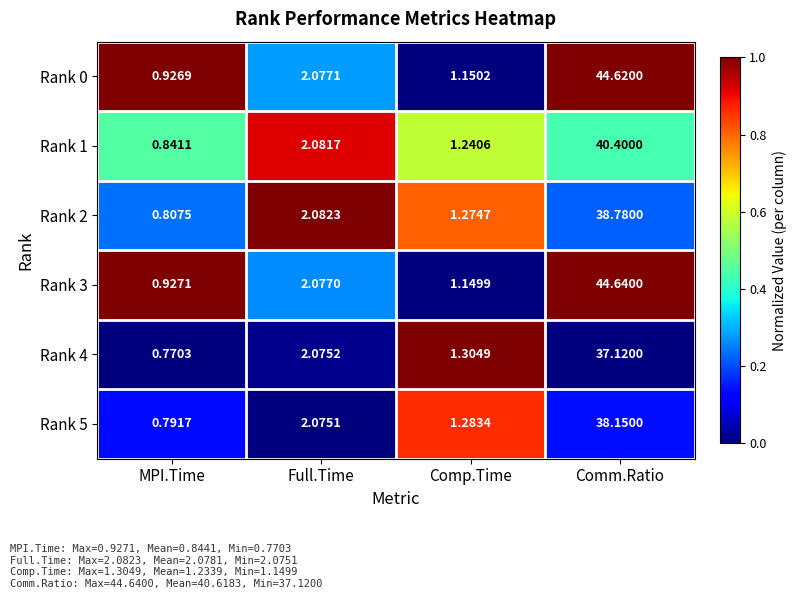

How many series are shown in this chart?

6